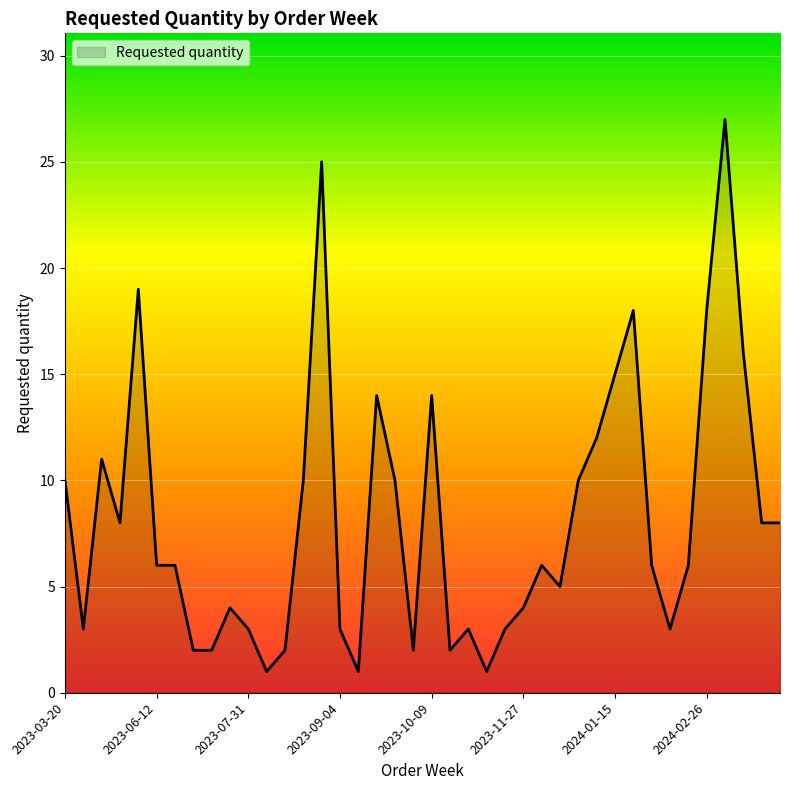

What is the difference between the maximum and minimum values?

26